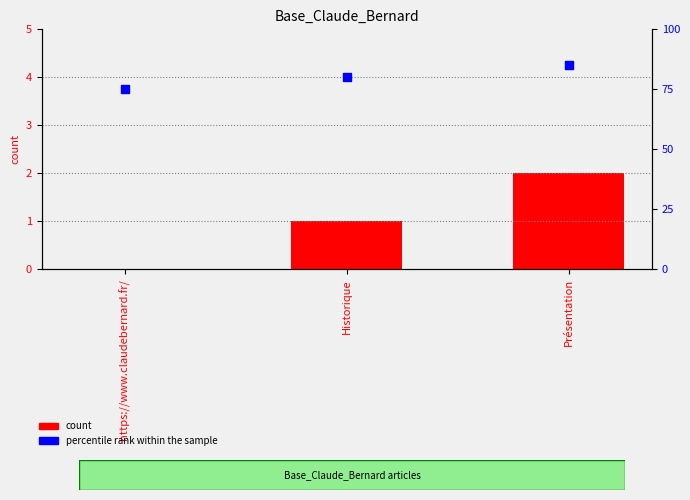

What are all the series names shown in the legend?

count, percentile rank within the sample